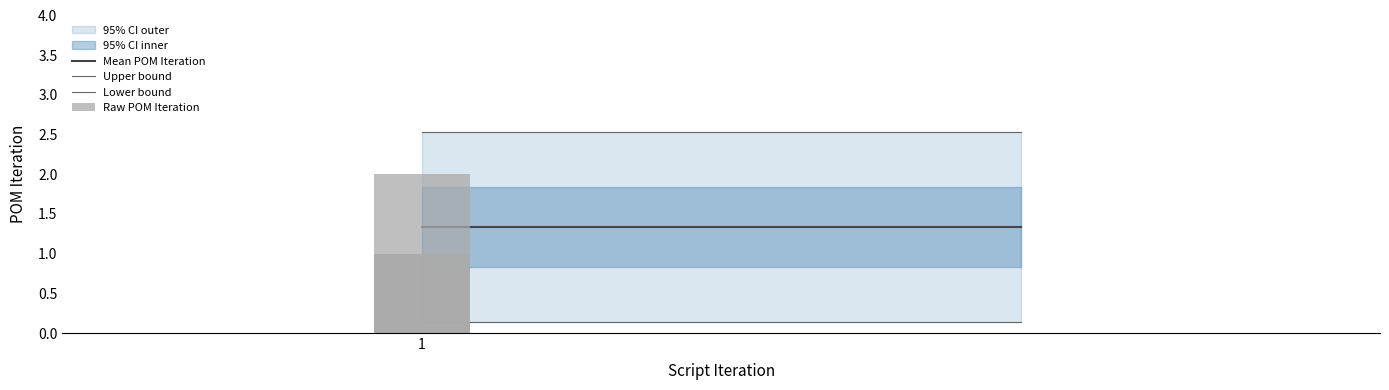

Does the chart contain any negative values?

No